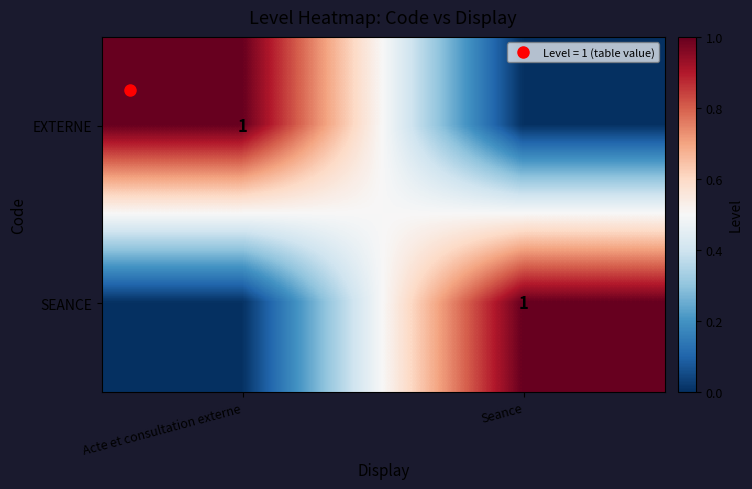

Count the SEANCE values in the range 0 to 1.

2